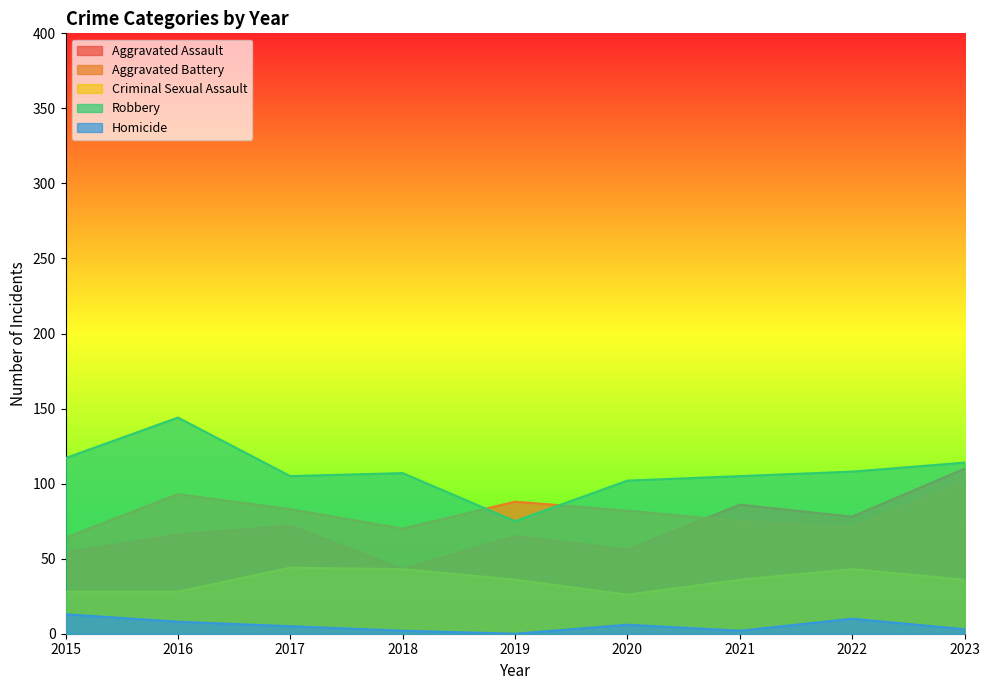

Between 2015 and 2023, which is larger?

2023